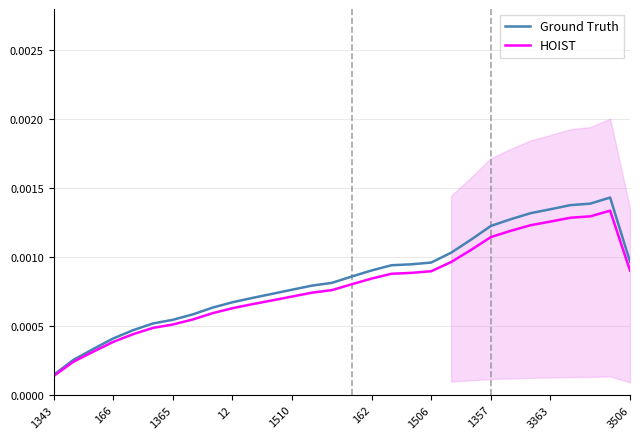

At which label does Ground Truth reach its minimum?

1343